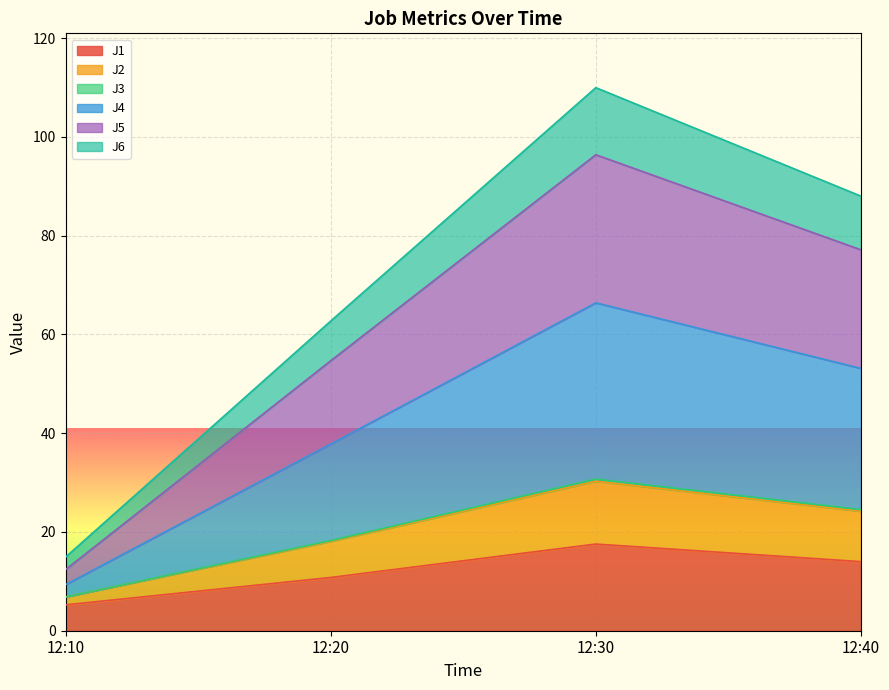

Is it true that J1 equals 14.0 at 12:40?

True